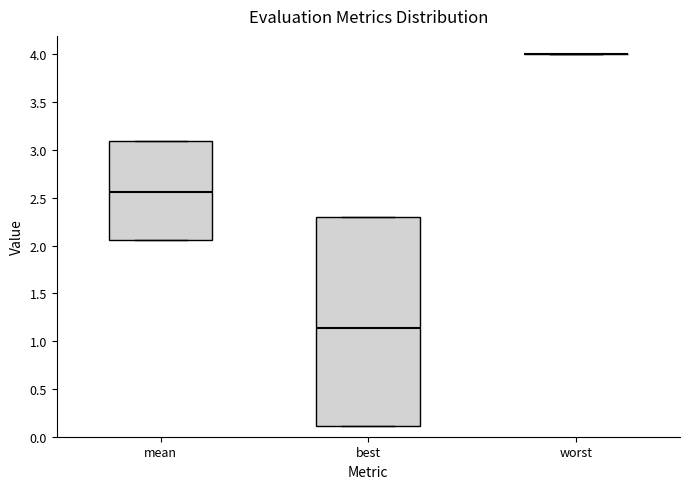

Reading left to right, transcribe this box plot: for each box, give where its median line is, the range the box spans, and where its two whiskers end, as read against the y-axis. The values are not printed on the chart, so give them approximately, as read against the axis.

mean: median 2.55, box 2.05 to 3.10, whiskers 2.05 to 3.10
best: median 1.15, box 0.10 to 2.30, whiskers 0.10 to 2.30
worst: box collapsed to a line at 4.00, whiskers 4.00 to 4.00